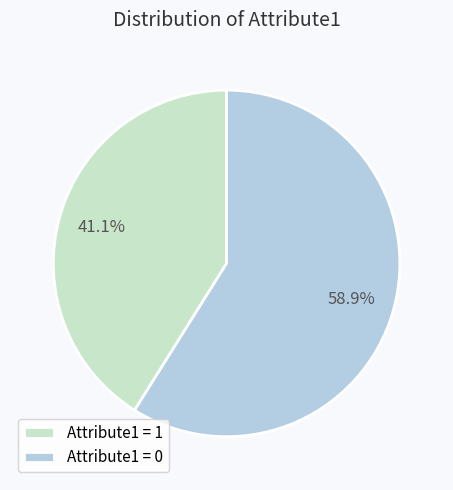

Count the number of slices in the pie.

2